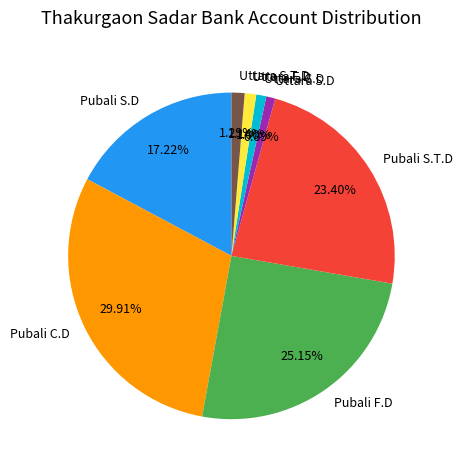

What is the largest slice in the pie chart?

Pubali C.D